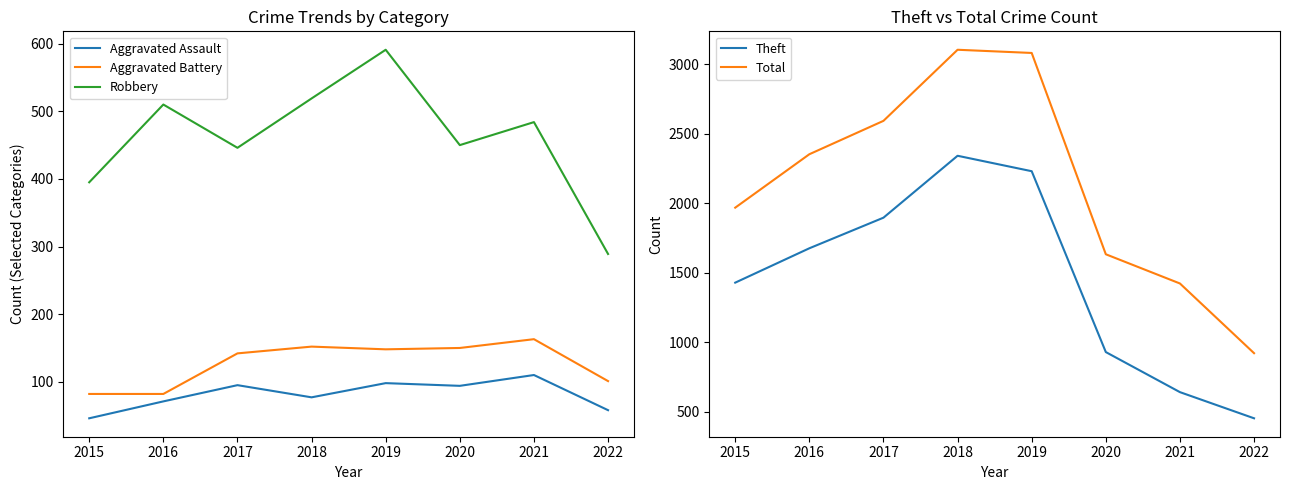

In Aggravated Assault, how many points are lower than both neighbors (excluding endpoints)?

2